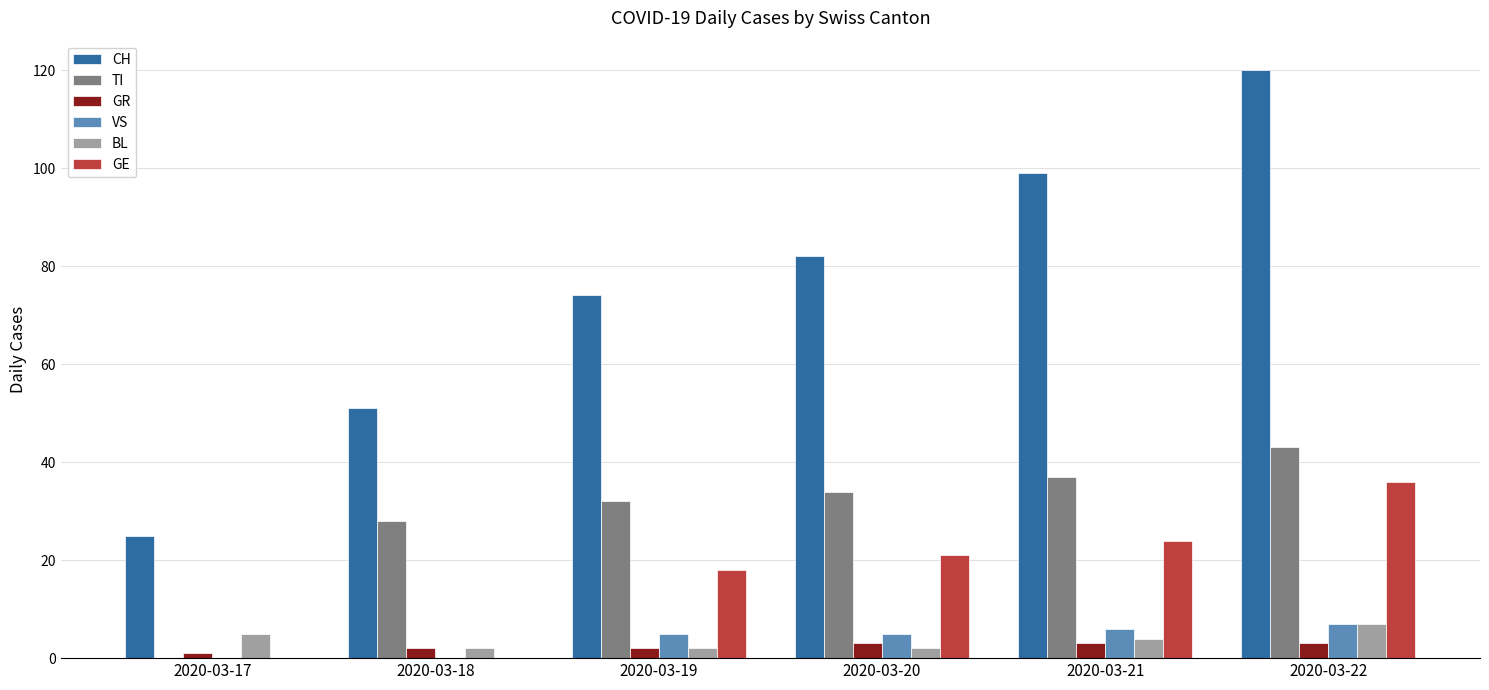

Count the number of categories in the chart.

6